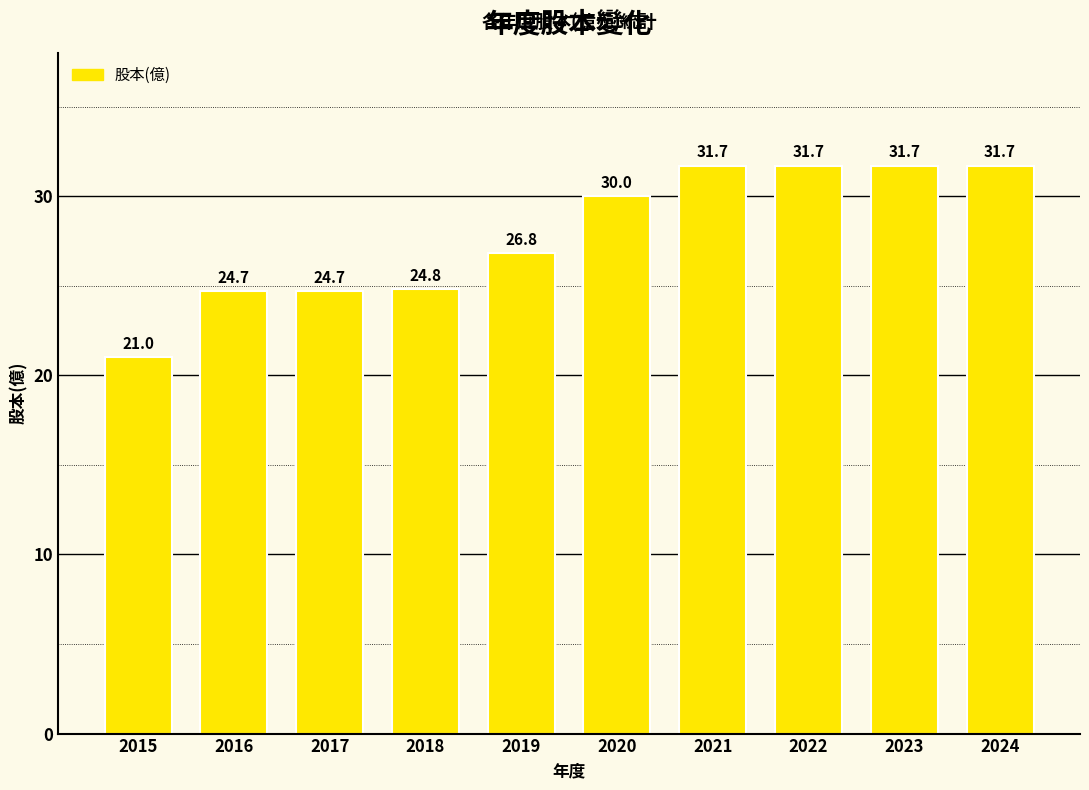

What is the greatest value displayed?

31.7